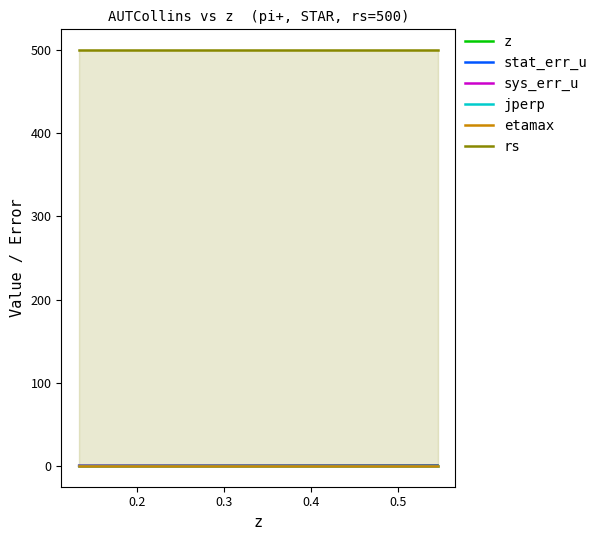

Which series has the largest total across all categories?

rs